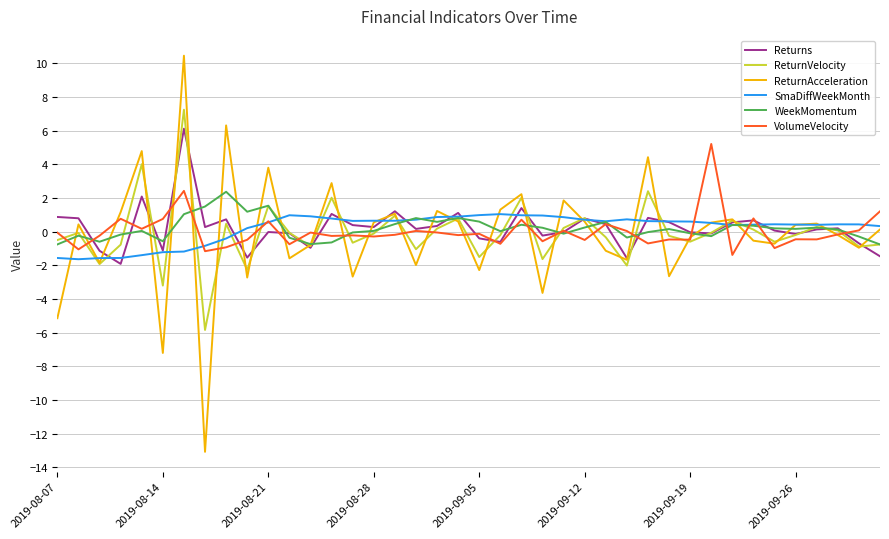

How many categories are shown in the chart?

40